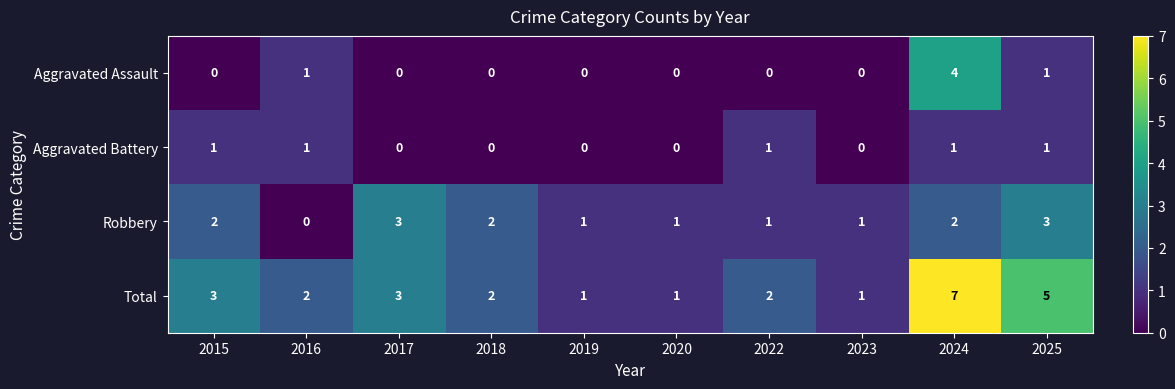

Which series has the largest total across all categories?

Total